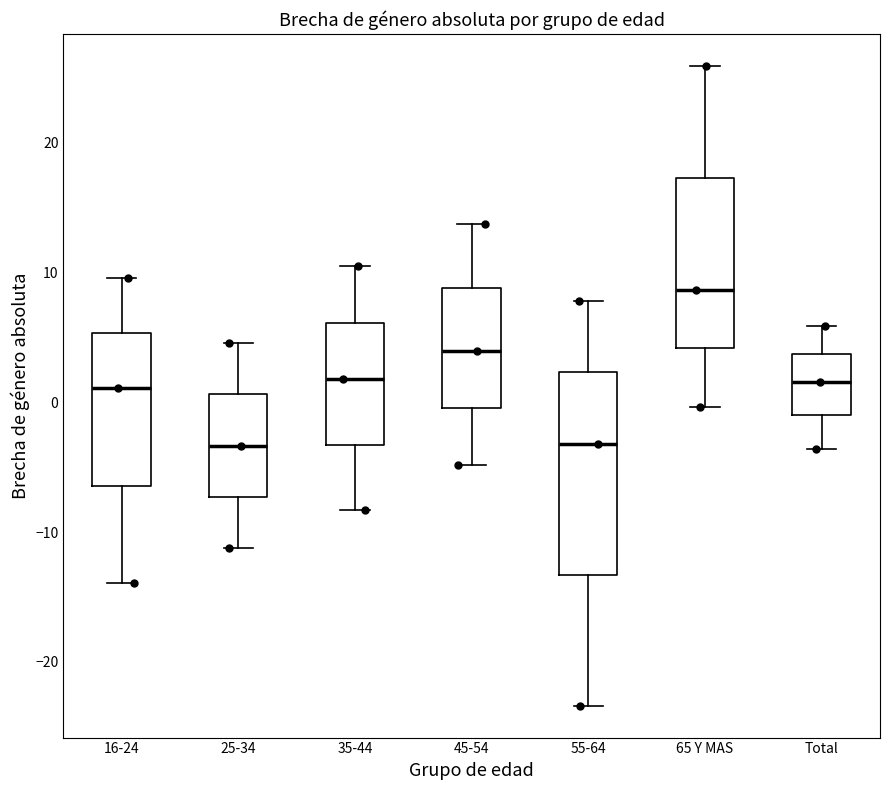

Where is the upper edge of the box for 65 Y MAS on the y-axis? The values are not printed on the chart, so give them approximately, as read against the axis.

17